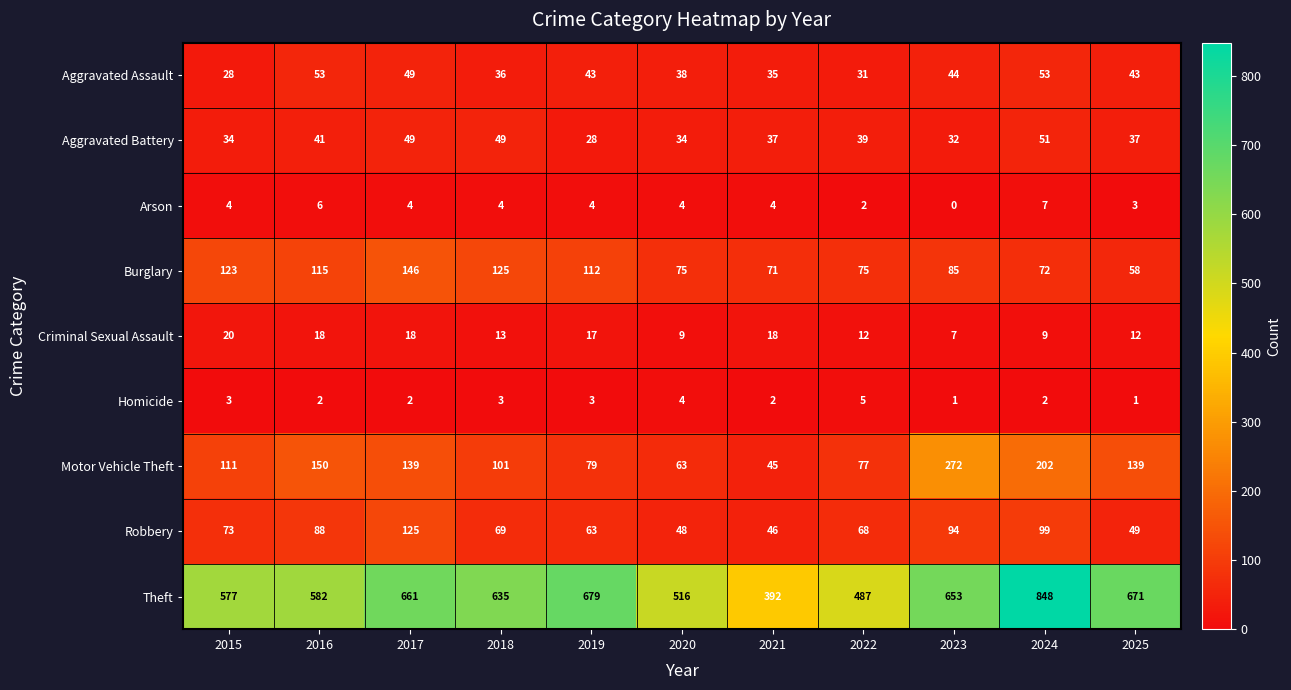

Which series has the largest range (max minus min)?

Theft